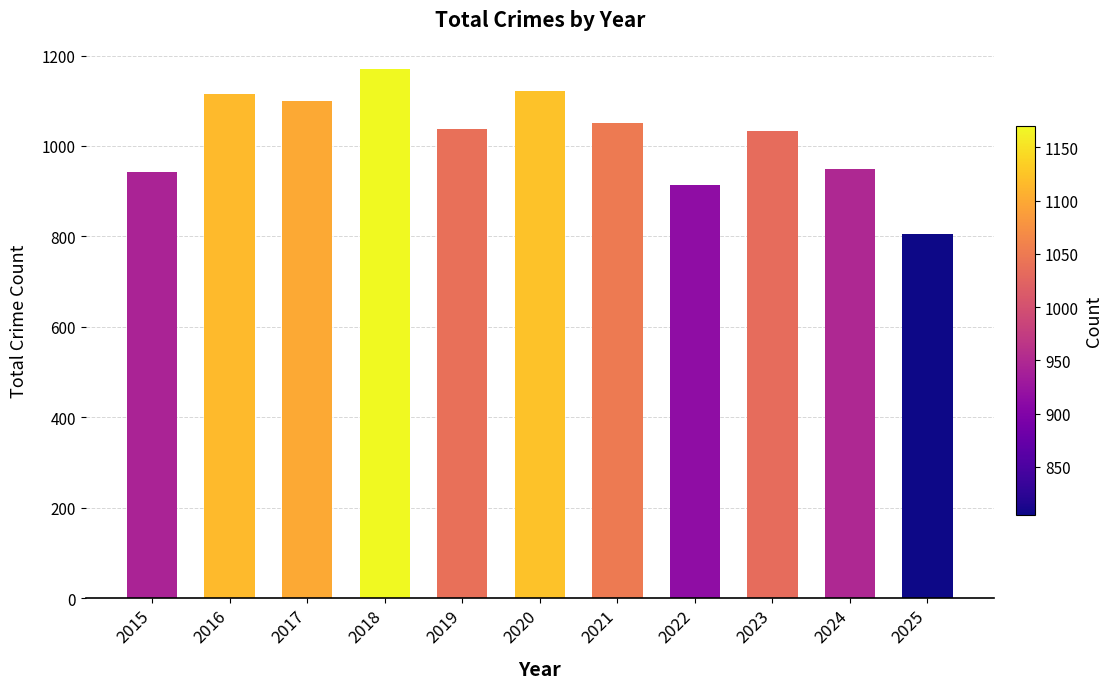

How many data points does each series have?

11